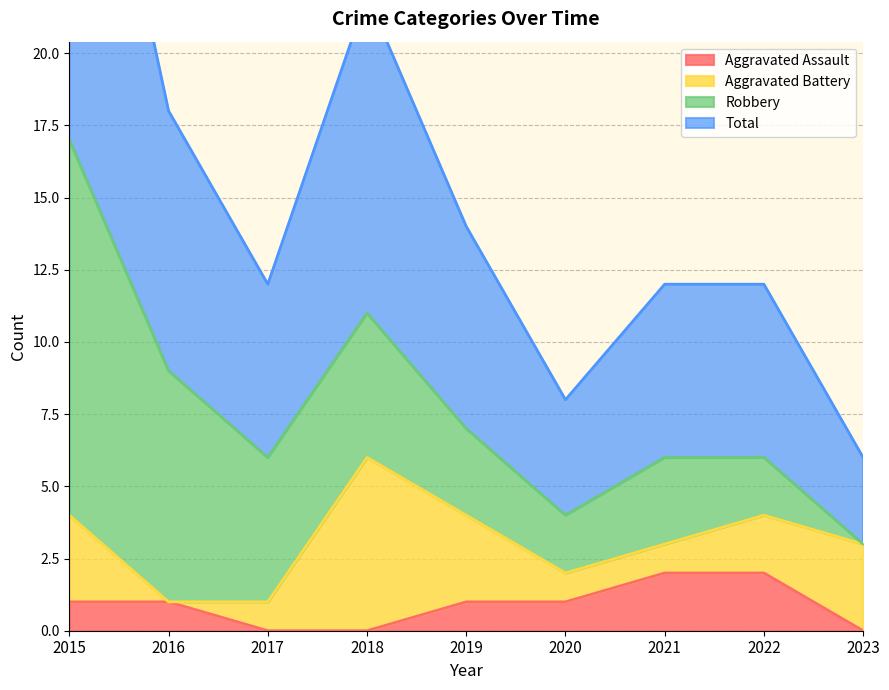

How many data points does each series have?

9